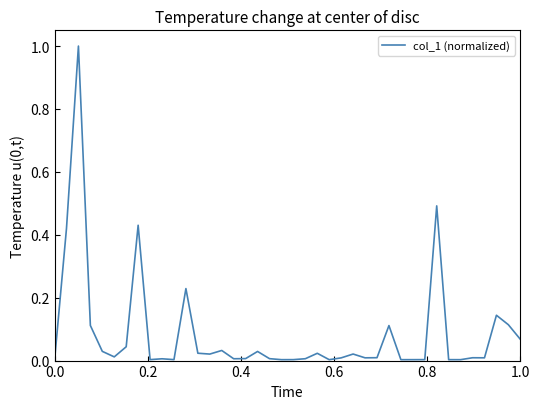

What is the greatest value displayed?

1.0